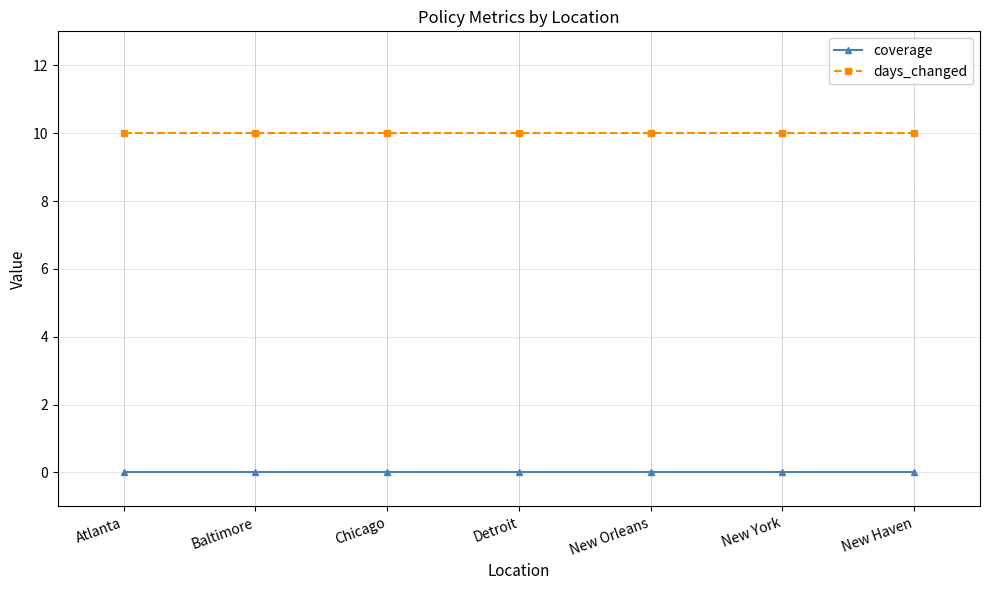

True or false: days_changed and coverage cross at least once.

False